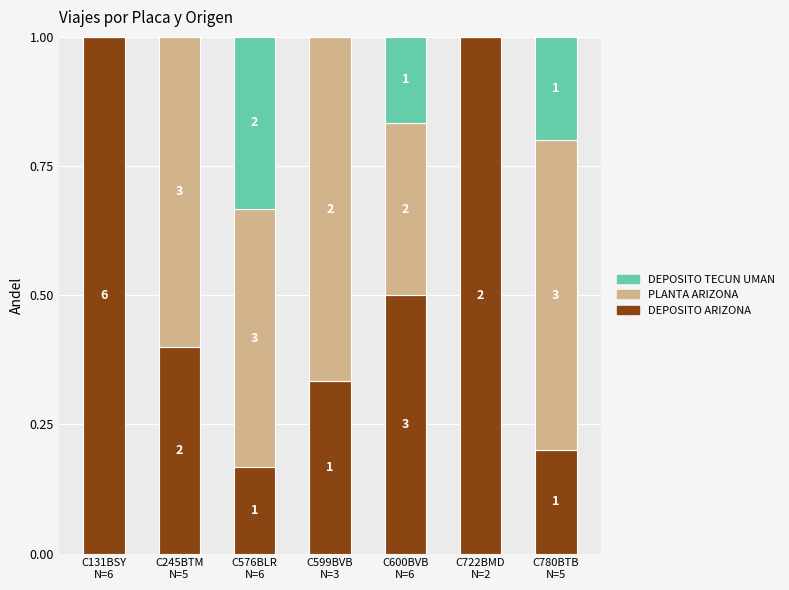

Are the bars grouped side by side (vs. stacked)?

No